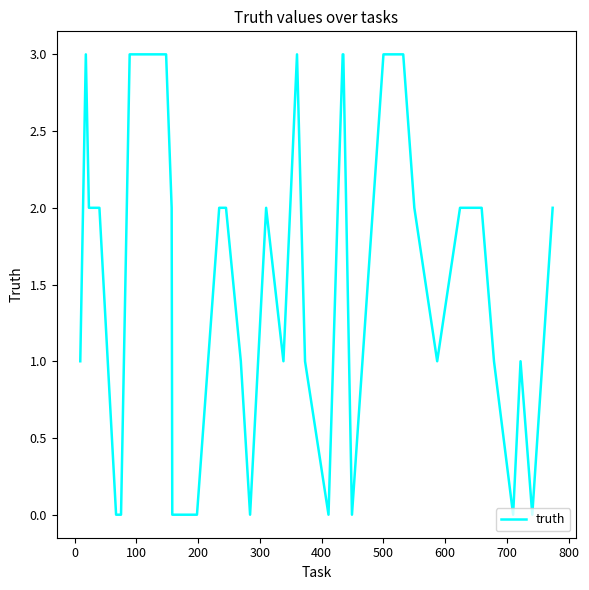

What is the maximum value shown in the chart?

3